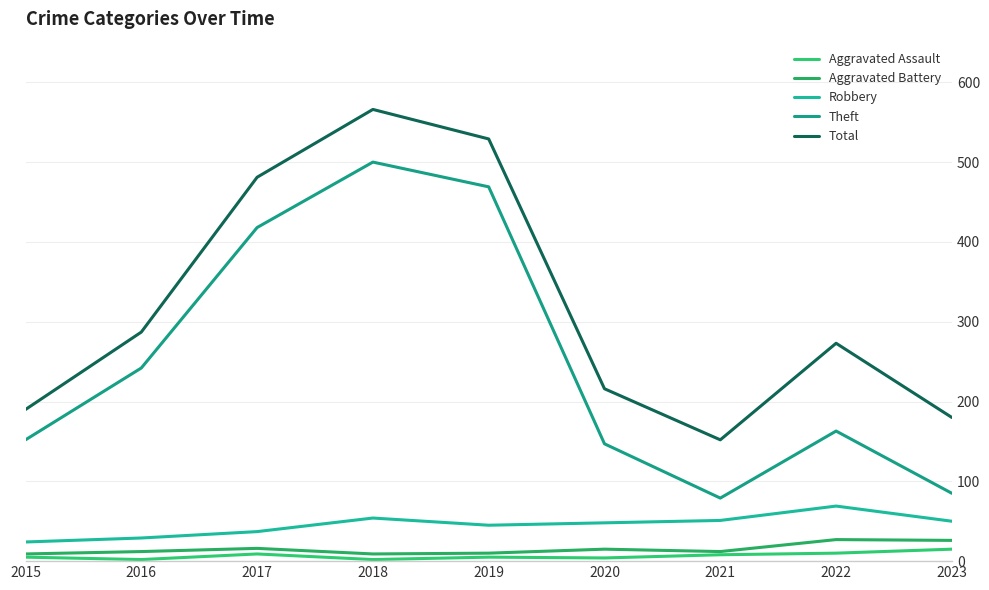

What is the smallest value displayed?

2